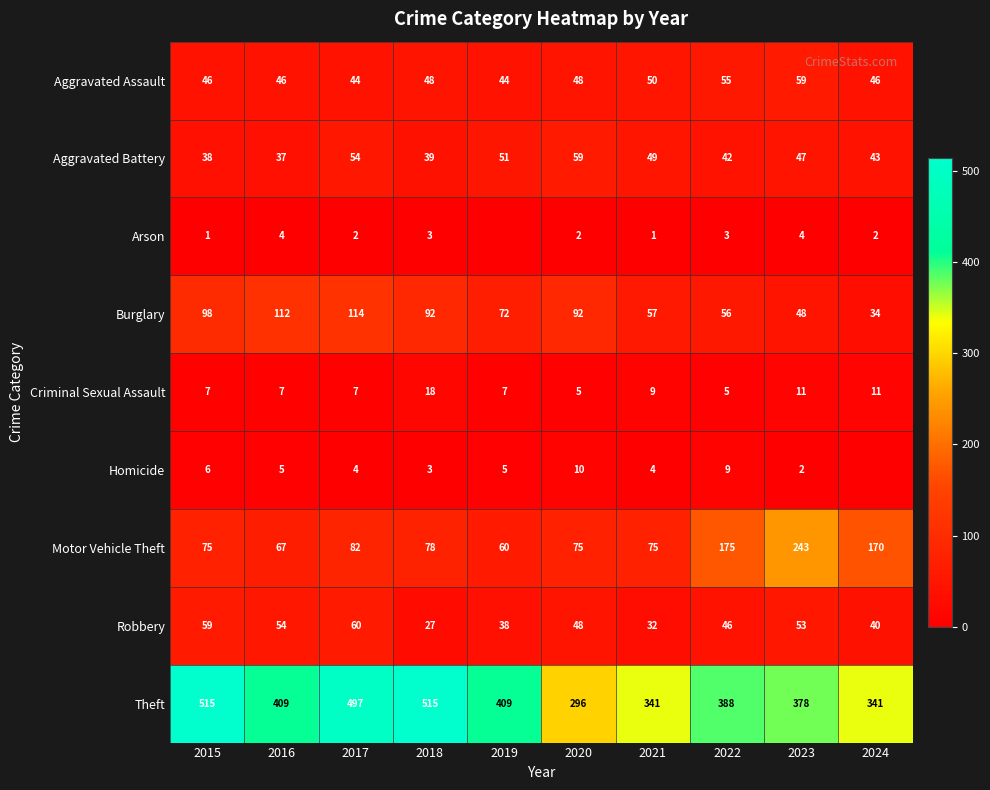

What is the average value of the Aggravated Assault series?

49